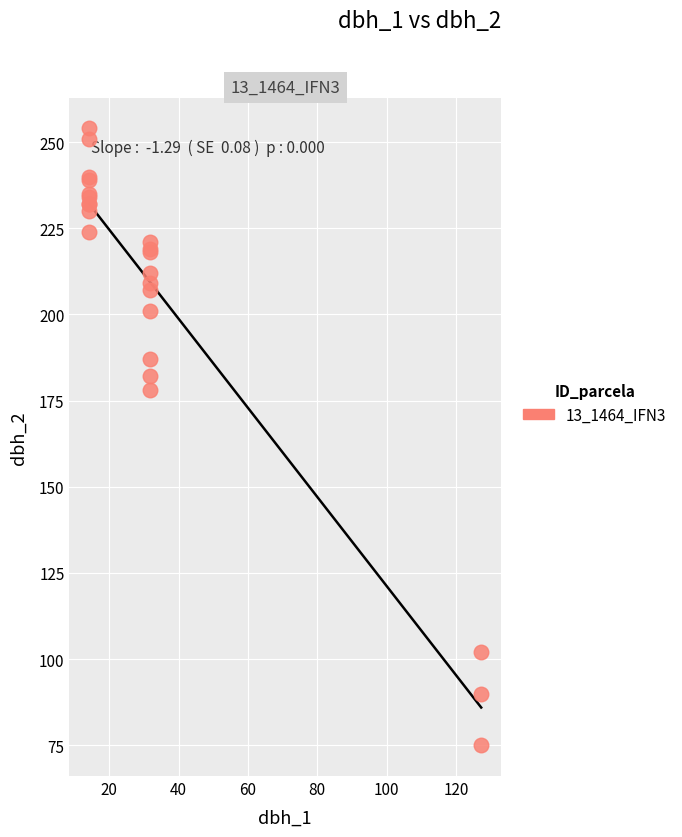

What Y value in the scatter plot is closest to 164?

178